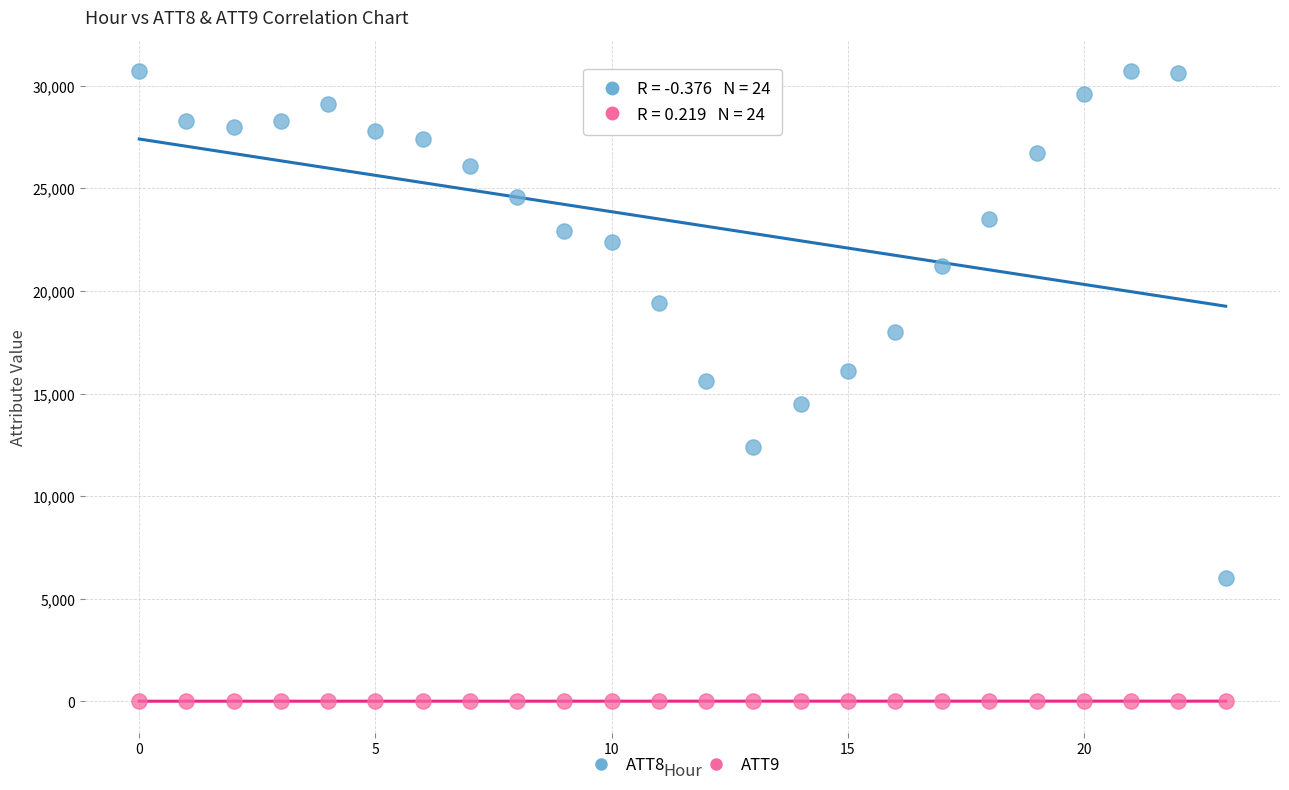

What are all the series names shown in the legend?

ATT8, ATT9